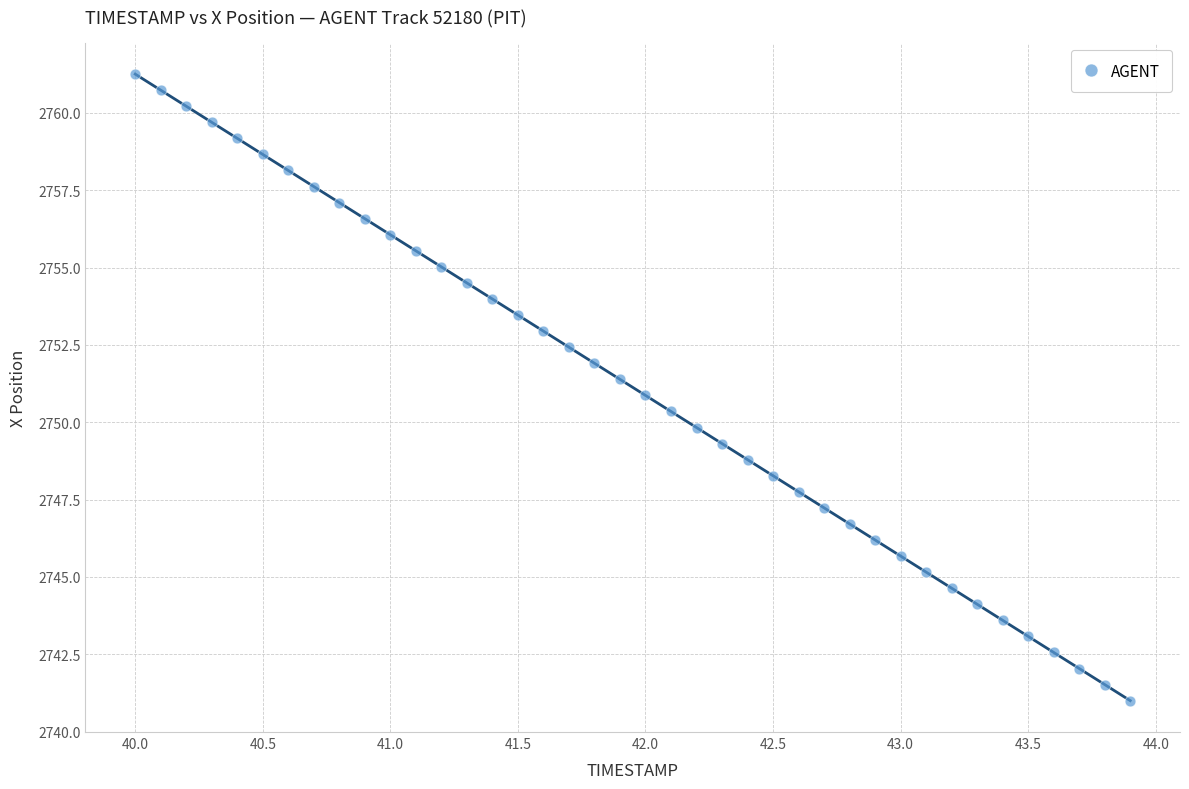

What is the range of Y values (max minus min)?

20.3